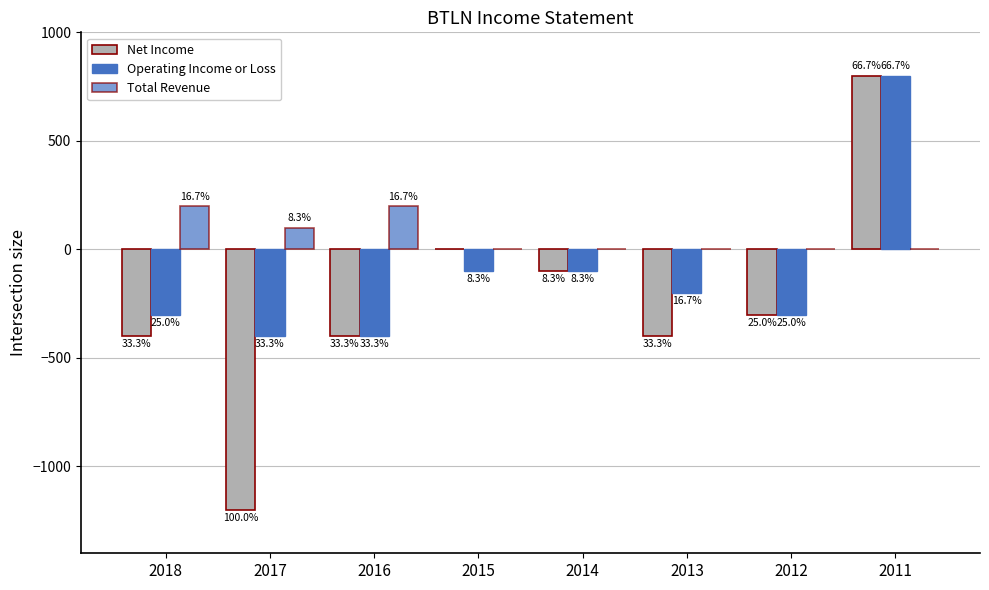

Which category has the lowest value in the Operating Income or Loss series?

2017